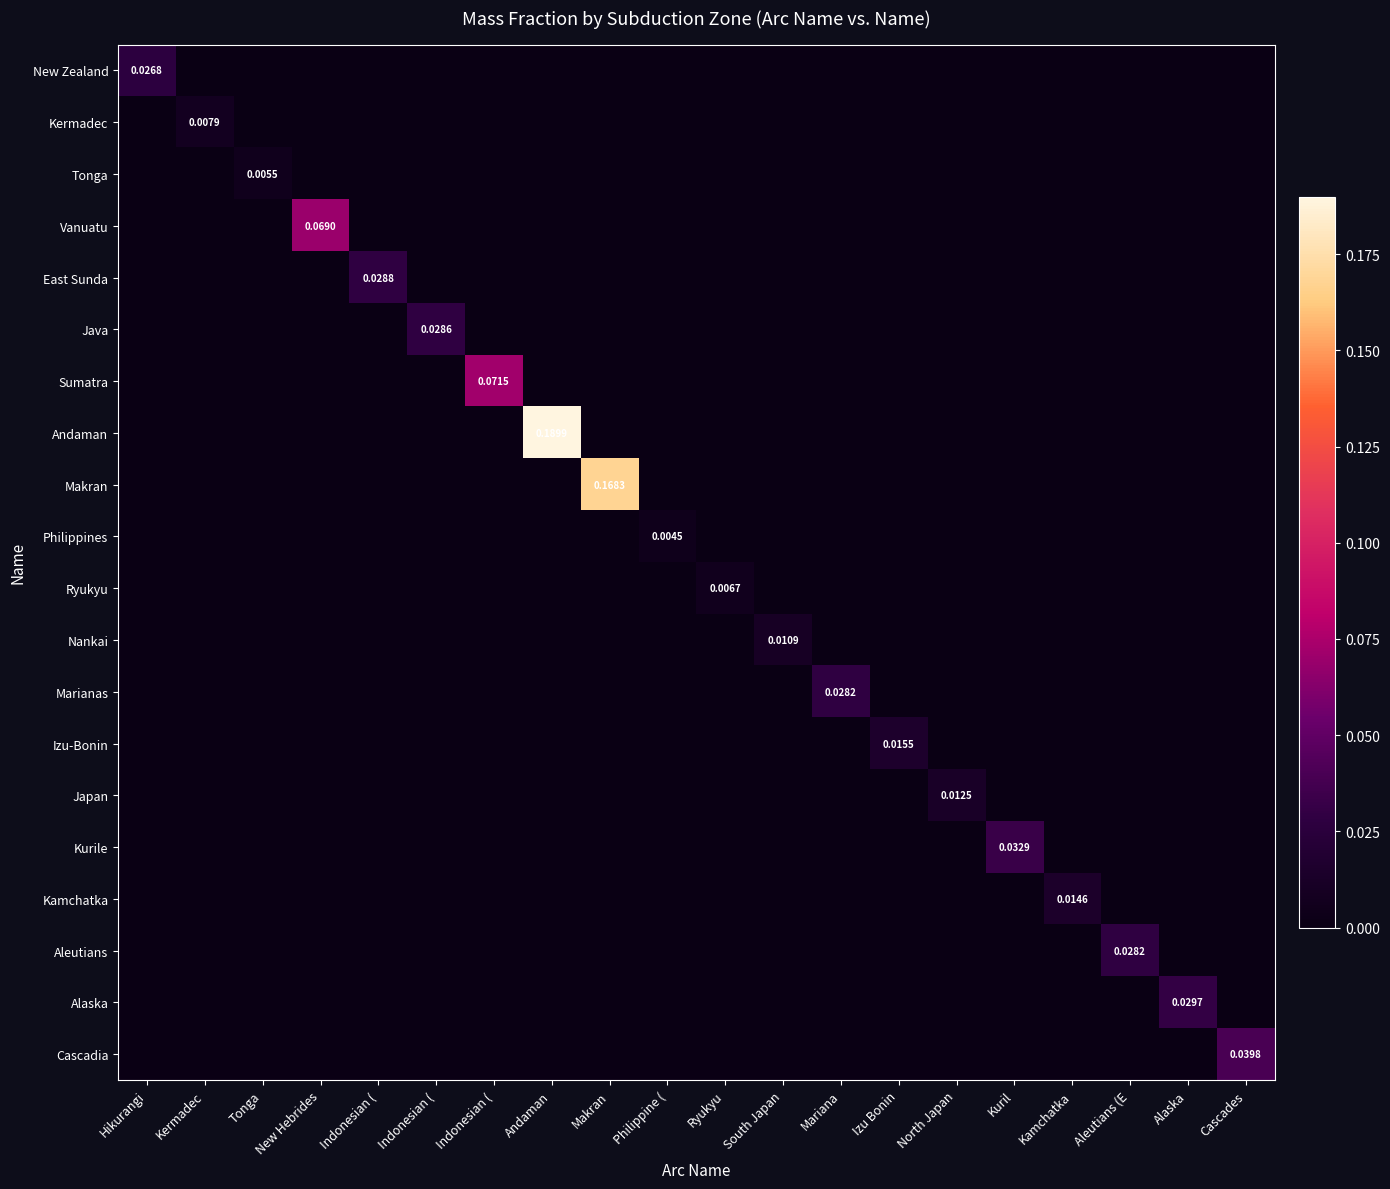

At how many categories does at least one series exceed 0?

20